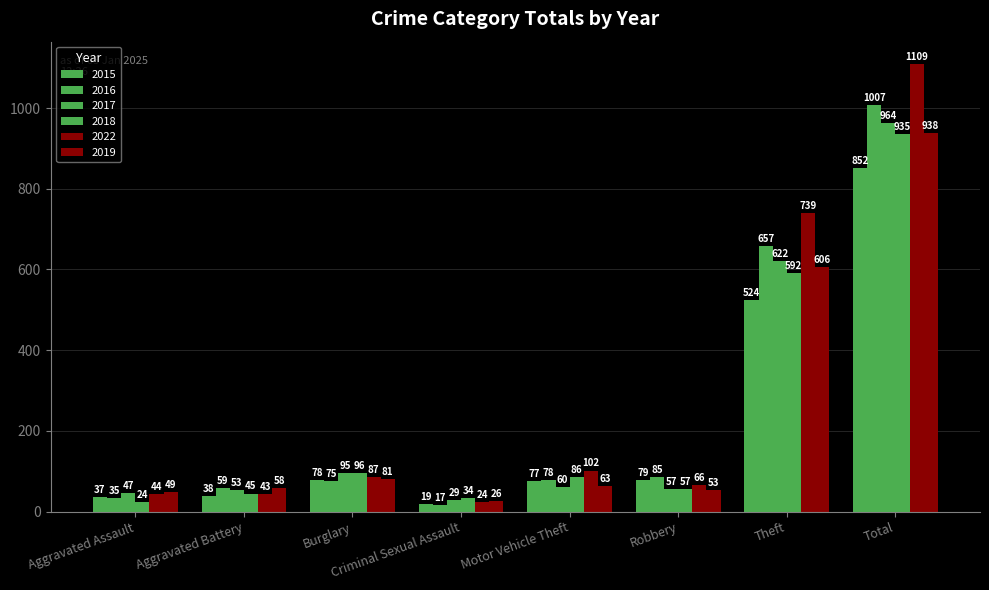

What is the average value of the 2017 series?

241